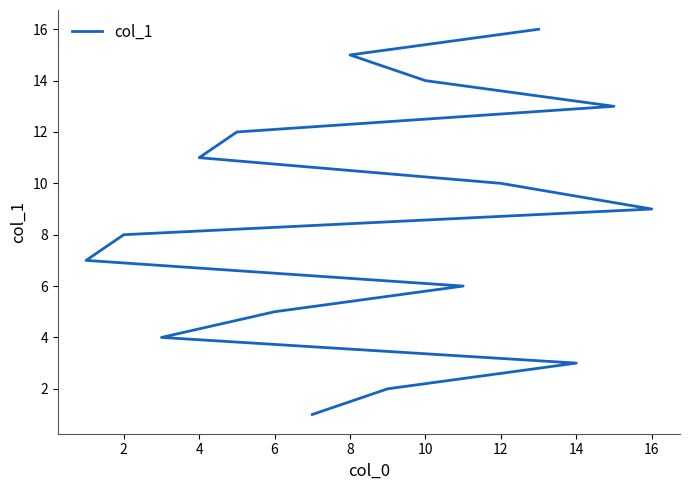

True or false: the data has more than 2 interior local peaks.

False